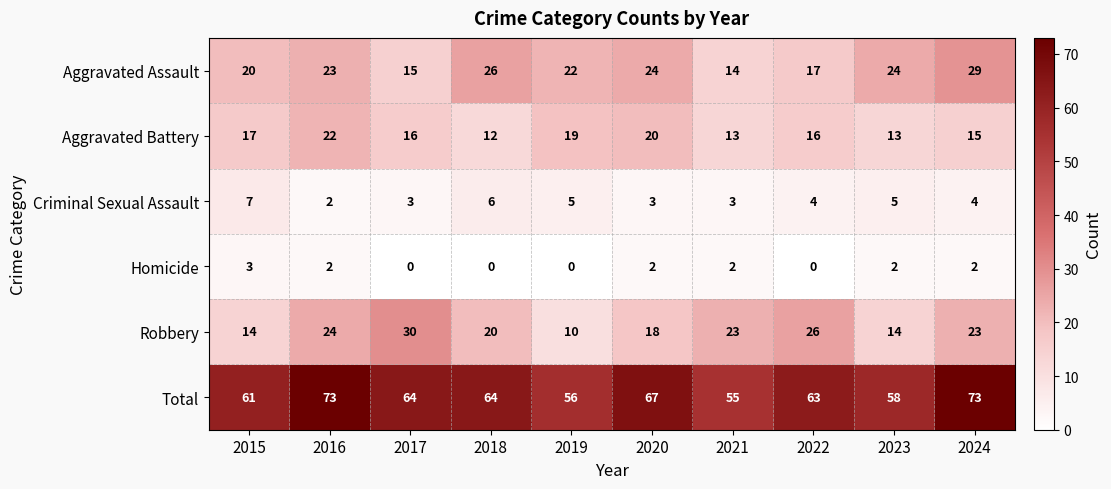

Rank the series at 2017 from lowest to highest value.

Homicide, Criminal Sexual Assault, Aggravated Assault, Aggravated Battery, Robbery, Total